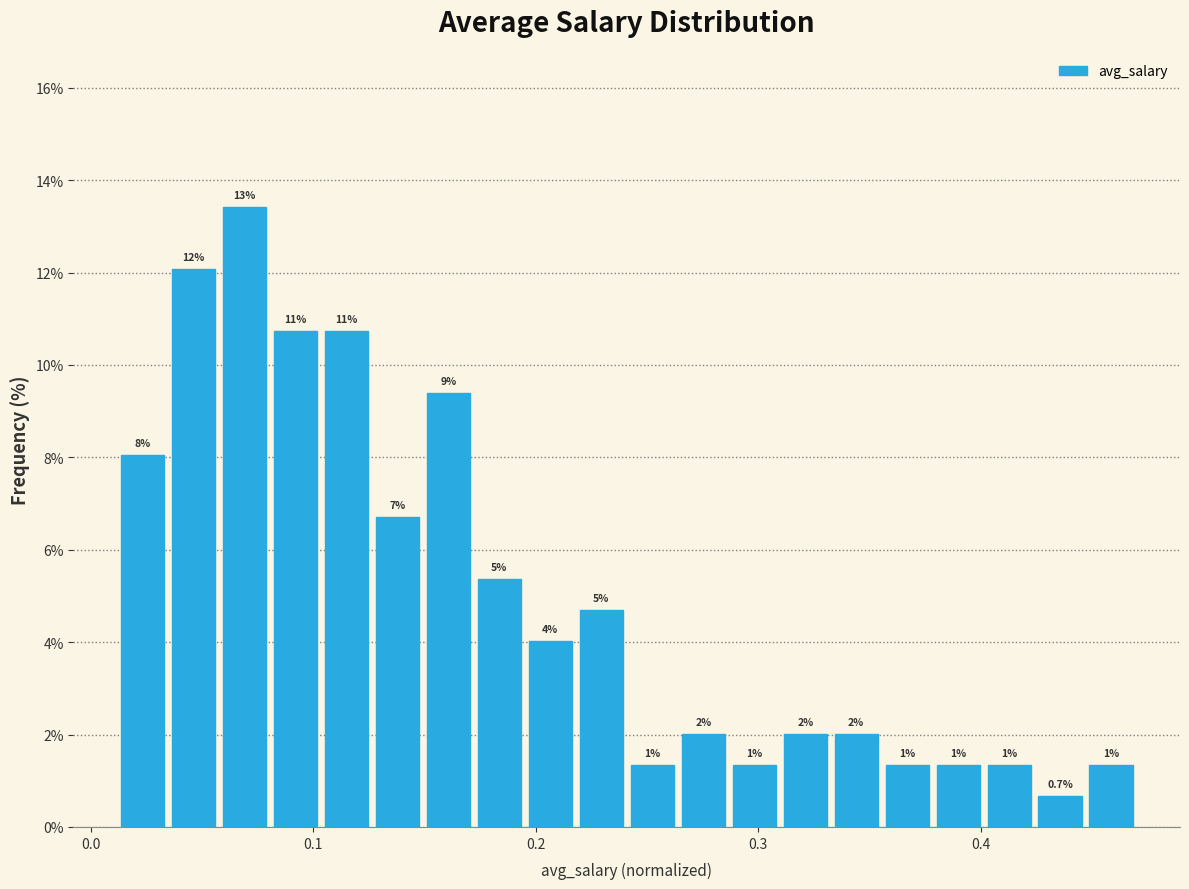

Read against the x-axis, roughly where is the centre of the tallest bar?

0.07